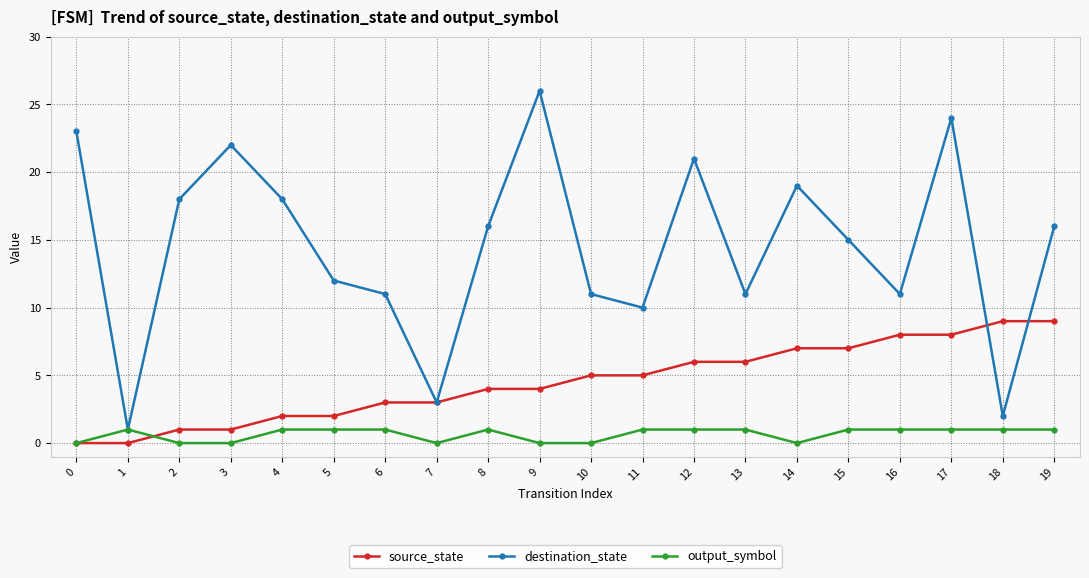

What is the difference between the destination_state values at 11 and 2?

8